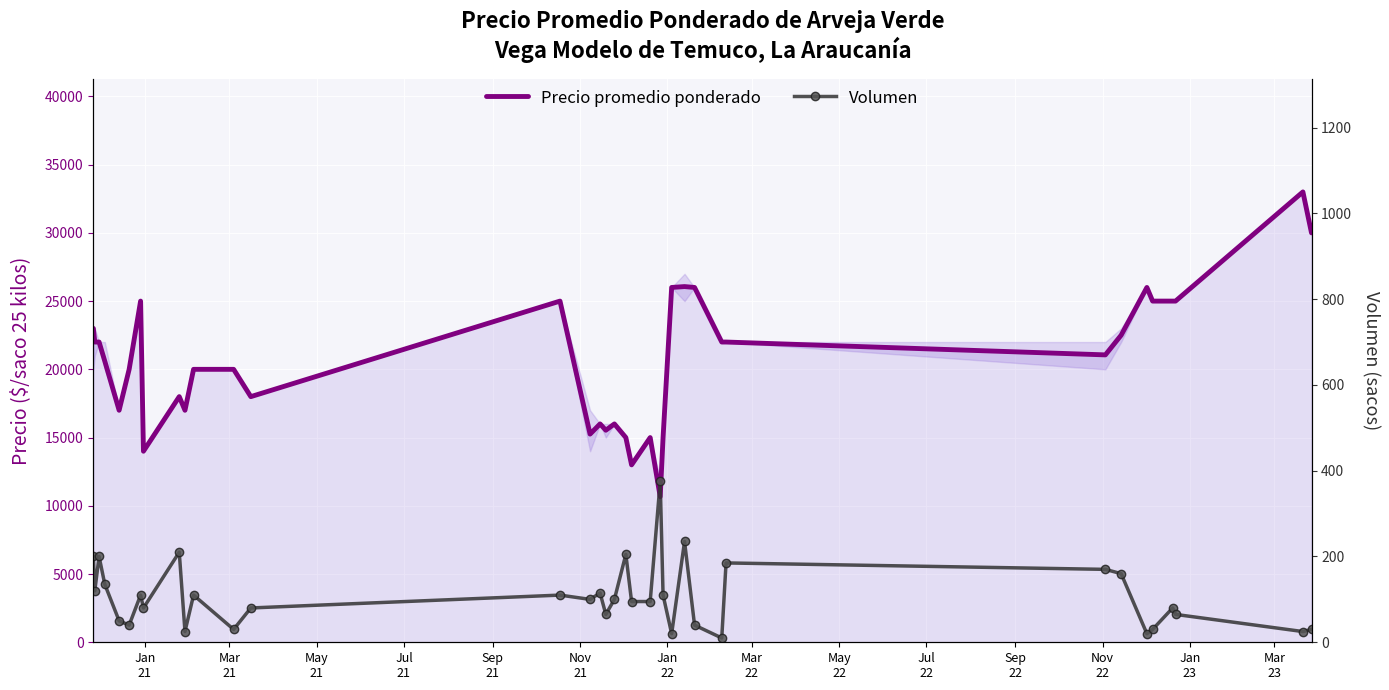

Which series has the largest range (max minus min)?

Precio promedio ponderado